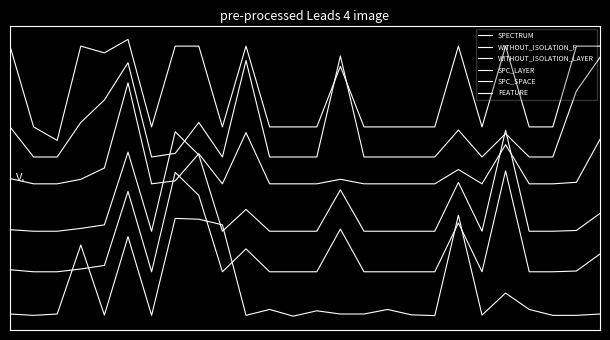

At which category does WITHOUT_ISOLATION_LAYER reach its first local peak?

5